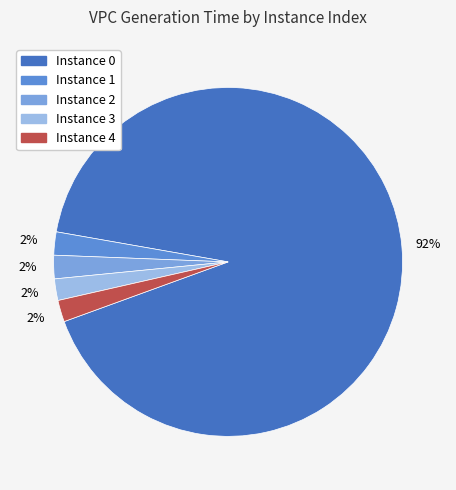

How many slices are in this pie chart?

5